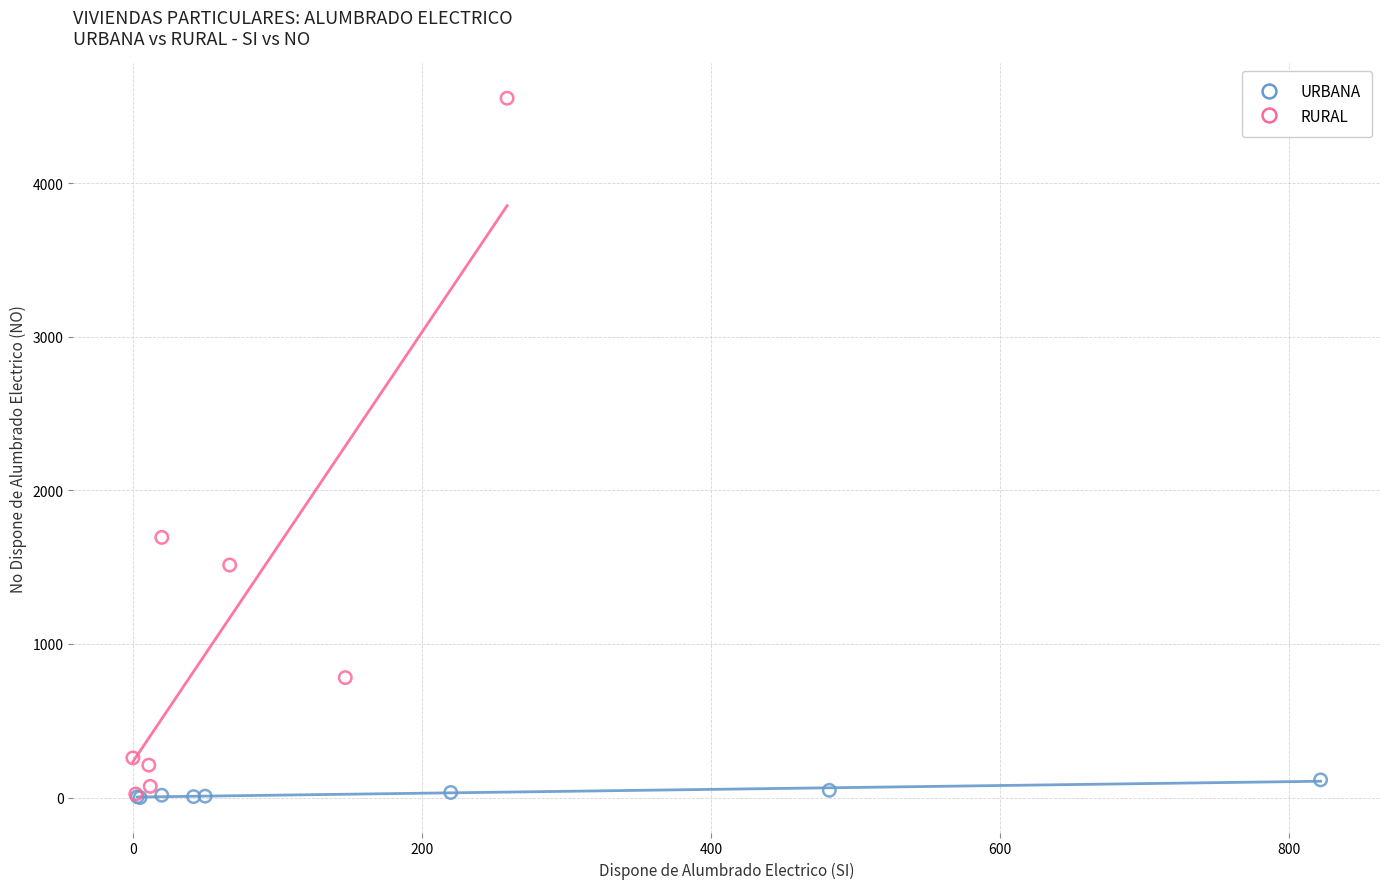

Which series has the widest spread of Y values?

RURAL